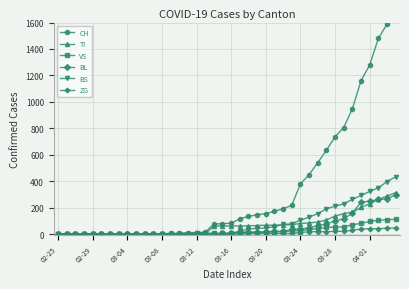

What are all the series names shown in the legend?

CH, TI, VS, BL, BS, ZG